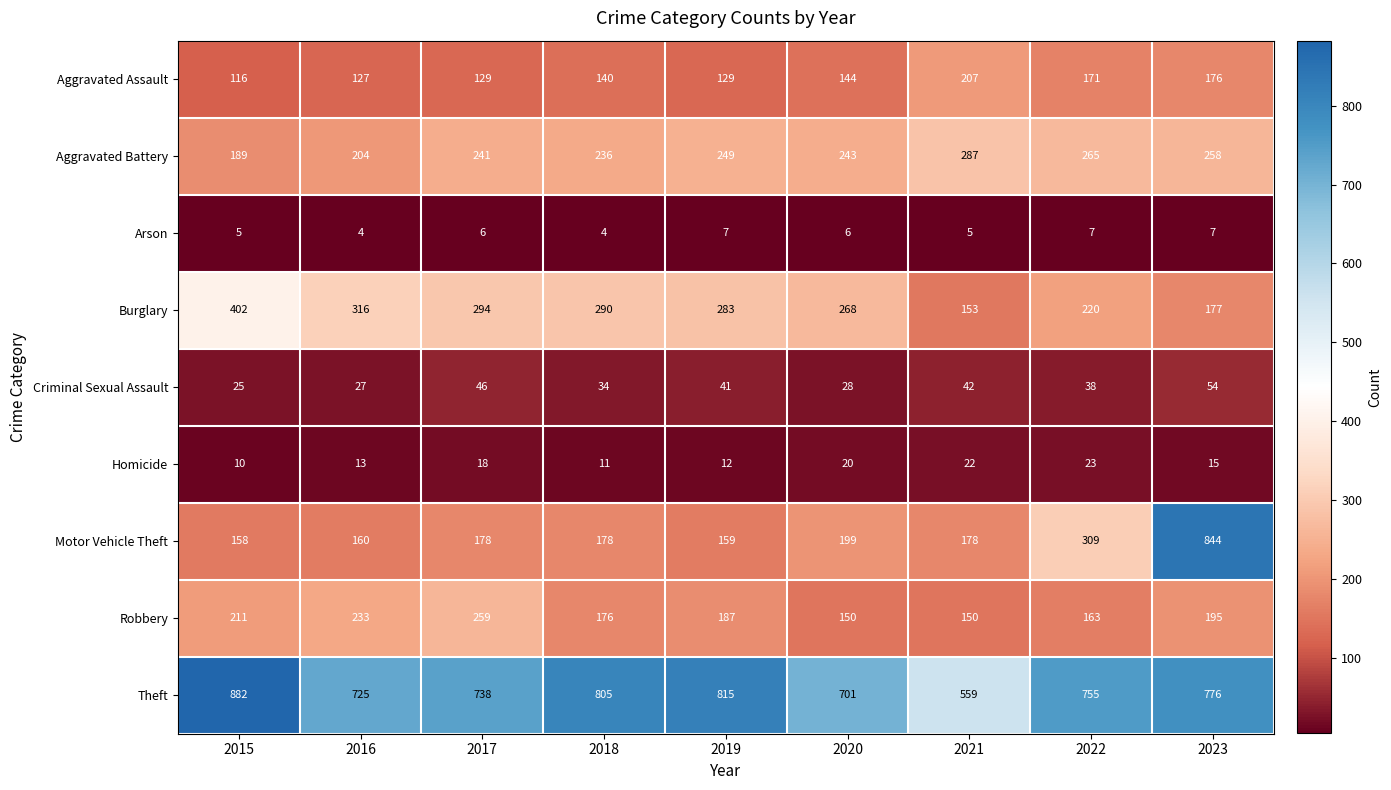

Which series changed the most between 2015 and 2019?

Burglary